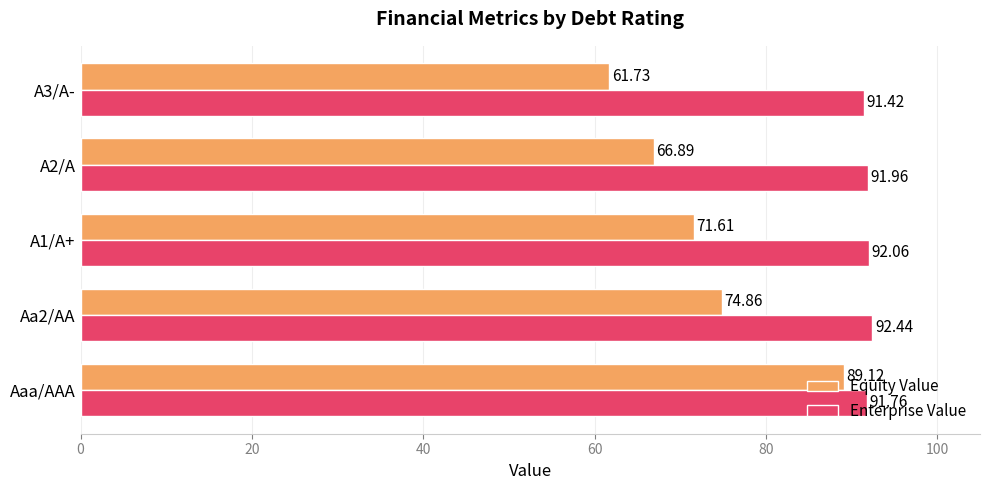

How many series are shown in this chart?

2